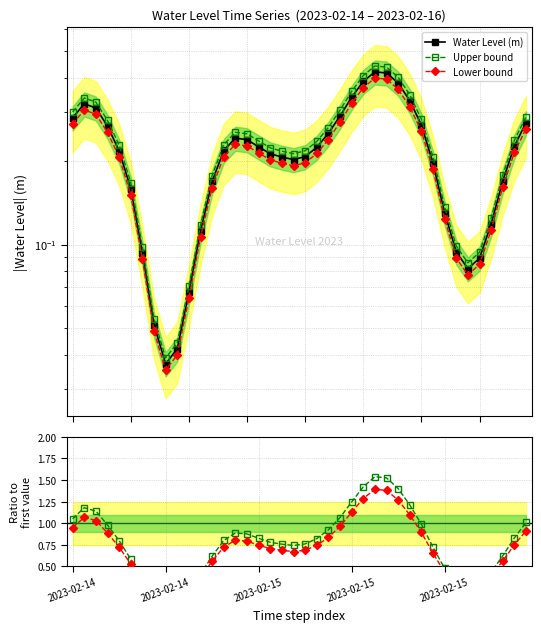

What is the label of the 24th point from the left?

23